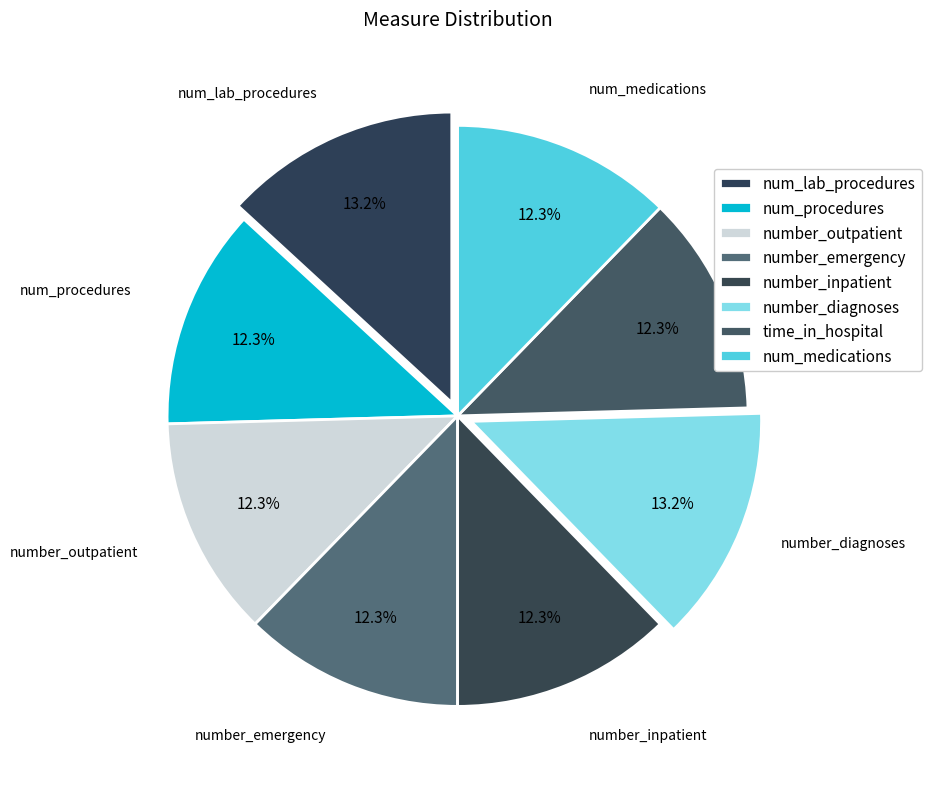

Approximately how many times larger is the value at time_in_hospital compared to number_diagnoses?

0.9